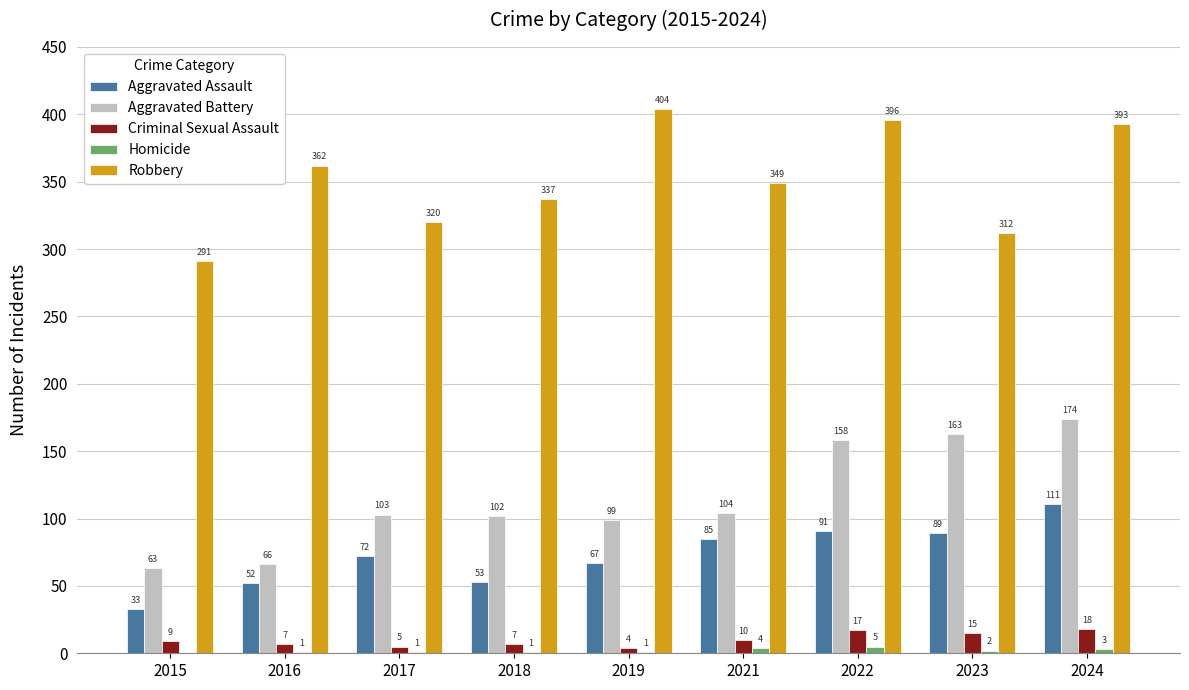

True or false: Aggravated Battery has a value of 38 at 2021.

False